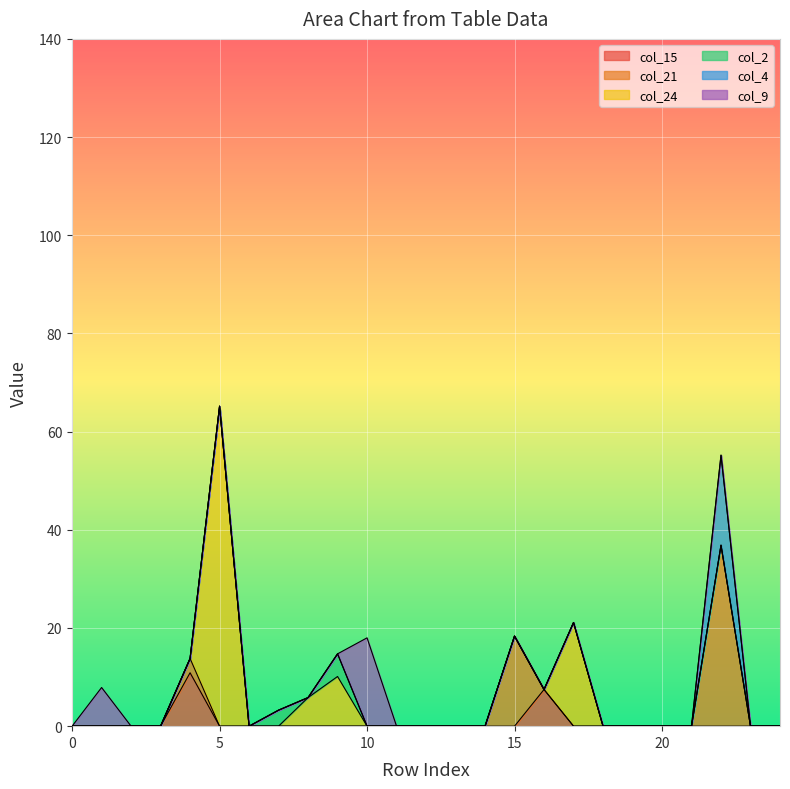

Does the chart display data point markers on the line(s)?

No